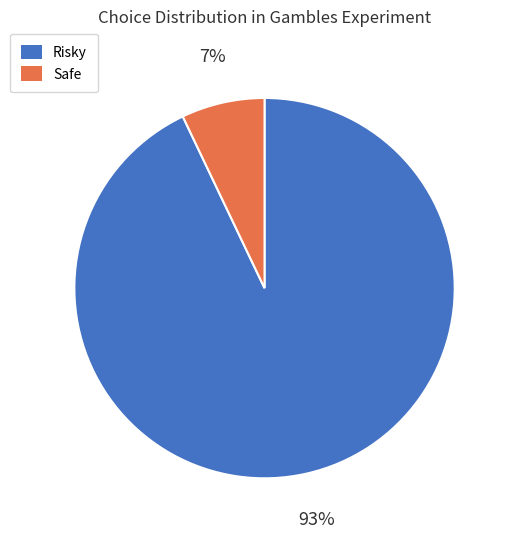

Which has a higher value, Safe or Risky?

Risky